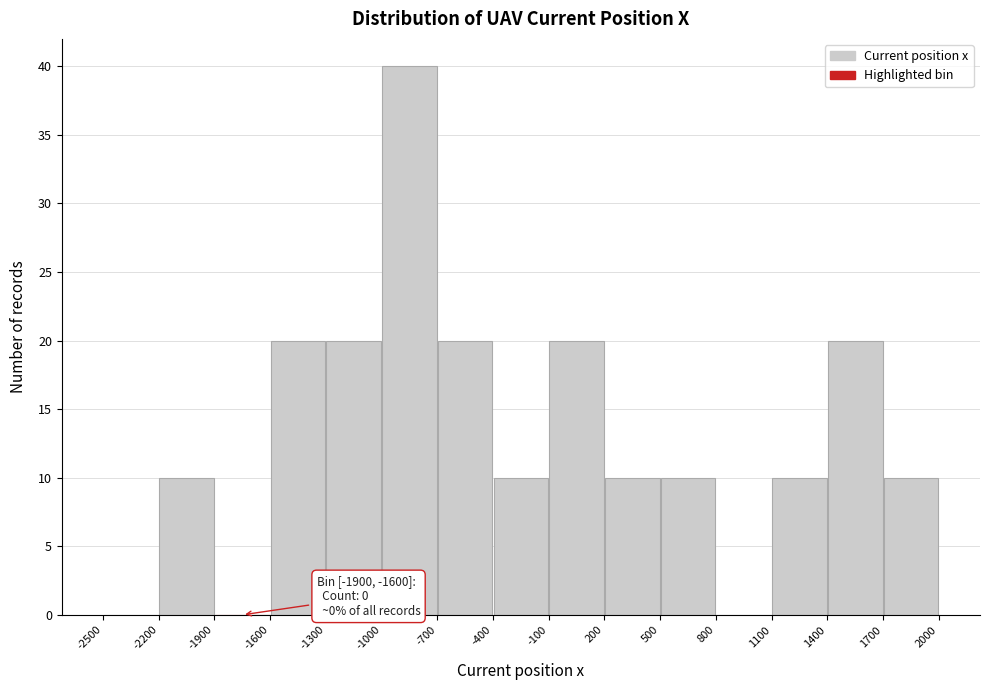

Which range on the x-axis has the tallest bar?

-1000 to -700